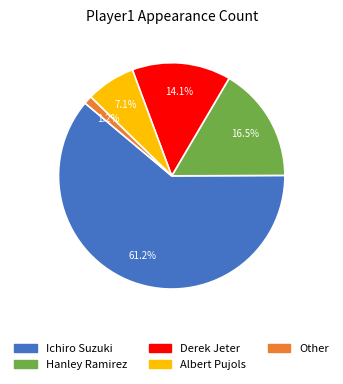

What percentage is the Other slice, to the nearest percent?

1%